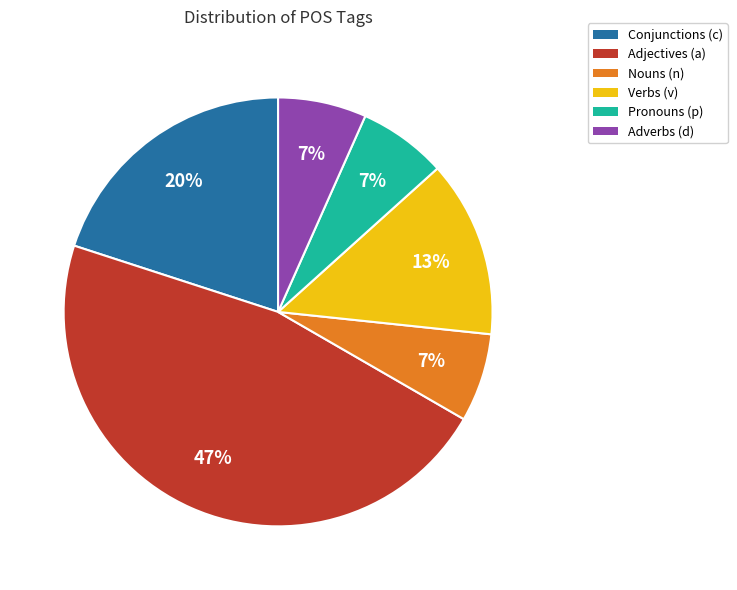

Is it true that Adverbs (d) is 7% of the pie?

True